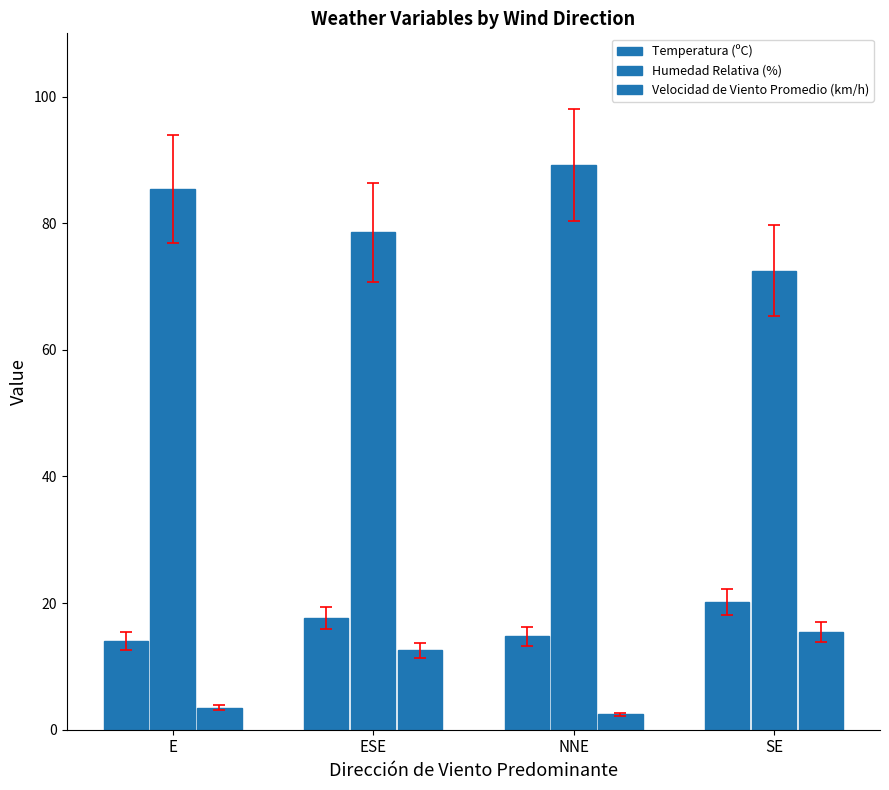

At which label does Velocidad de Viento Promedio (km/h) reach its minimum?

NNE